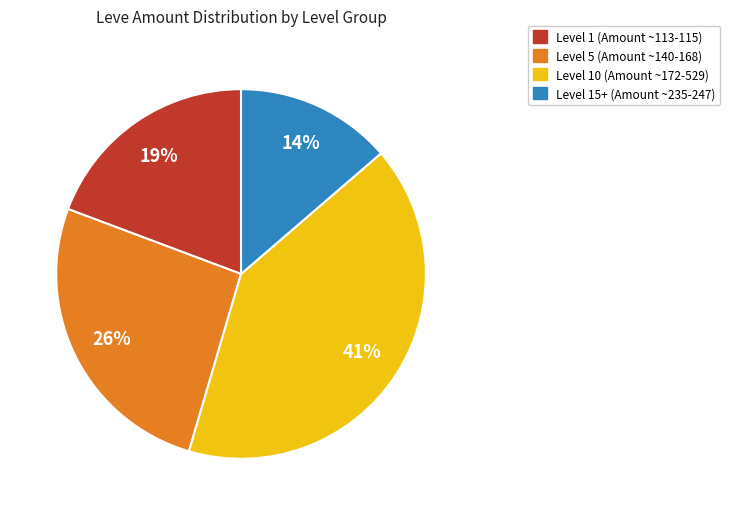

Does any single category account for the majority?

No